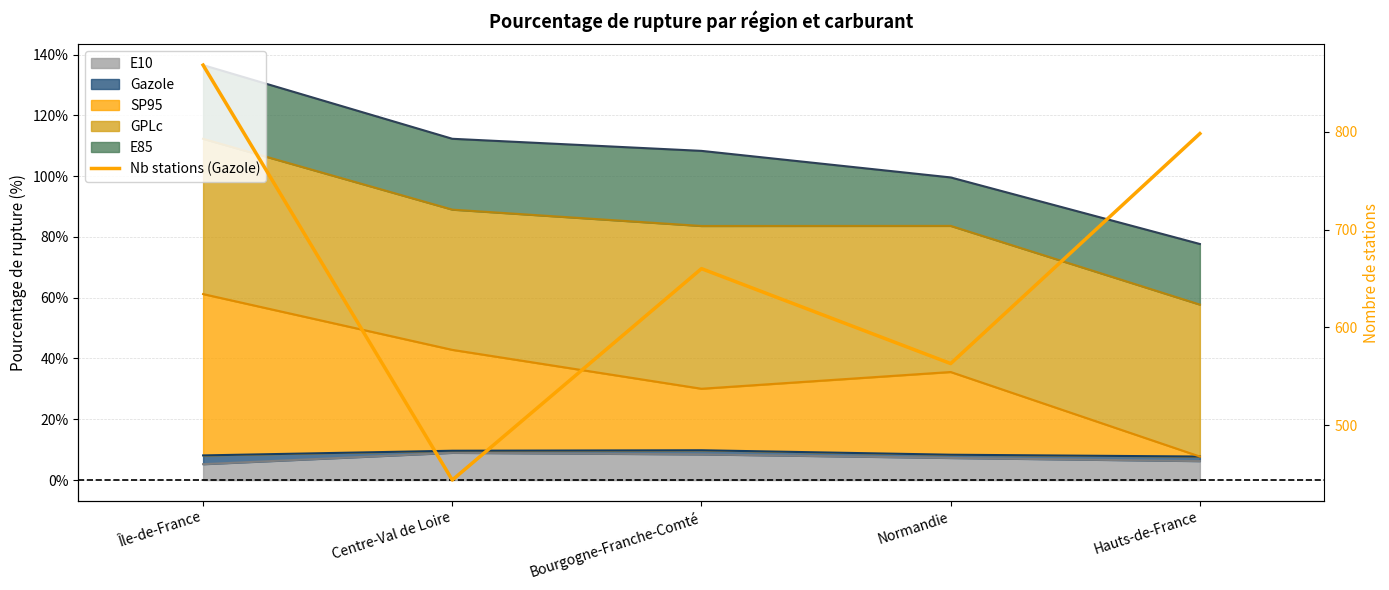

How many points are lower than both their immediate neighbors (excluding endpoints)?

2